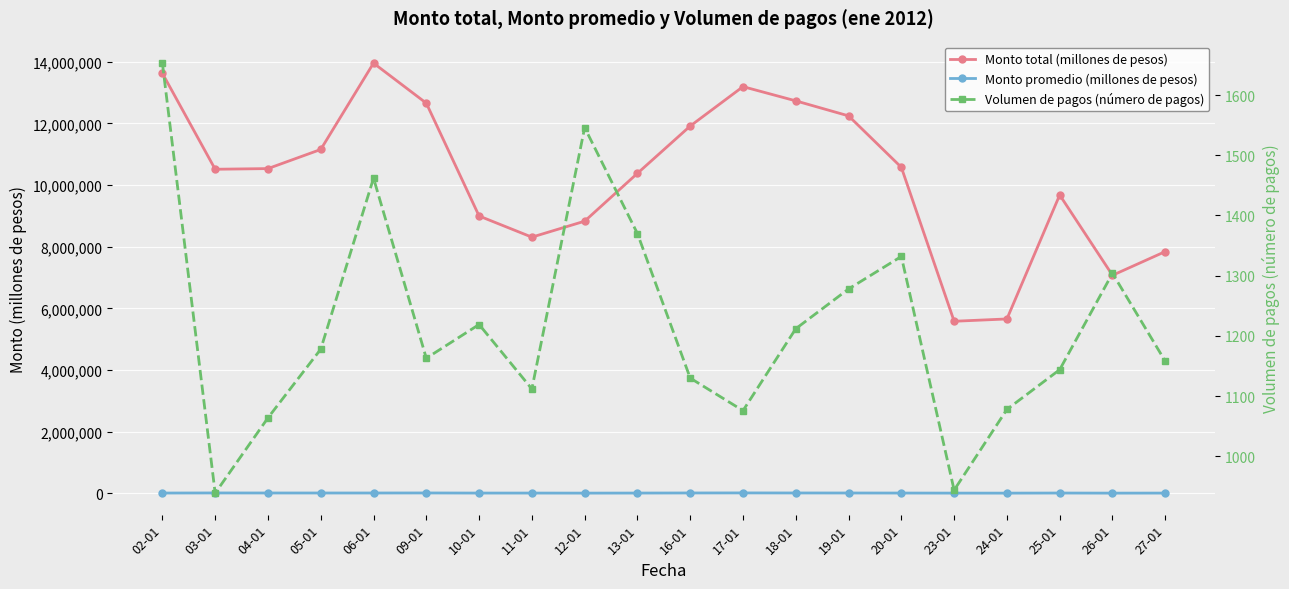

Which label corresponds to the largest value in the chart?

06-01